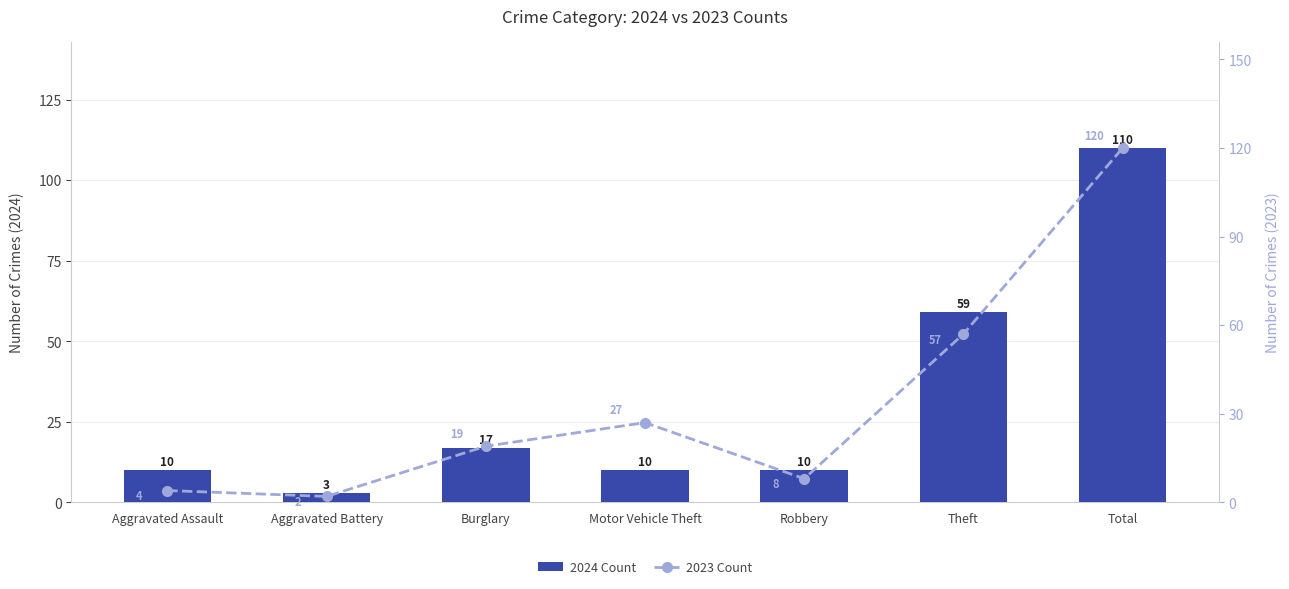

At which category is the sum across all series the highest?

Total